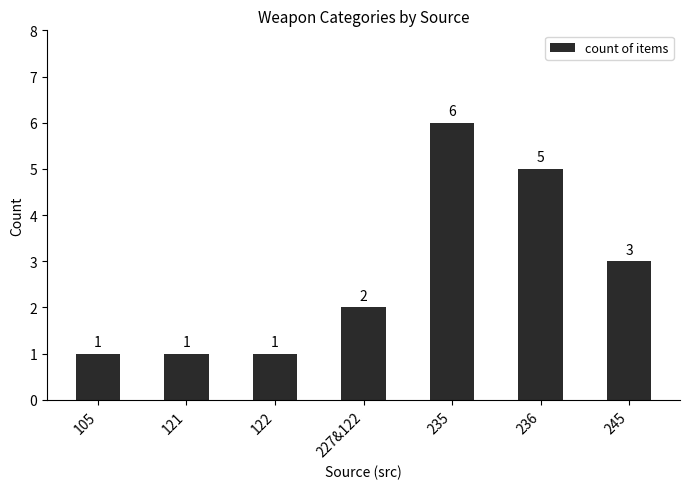

Which category has the highest value across all series?

235